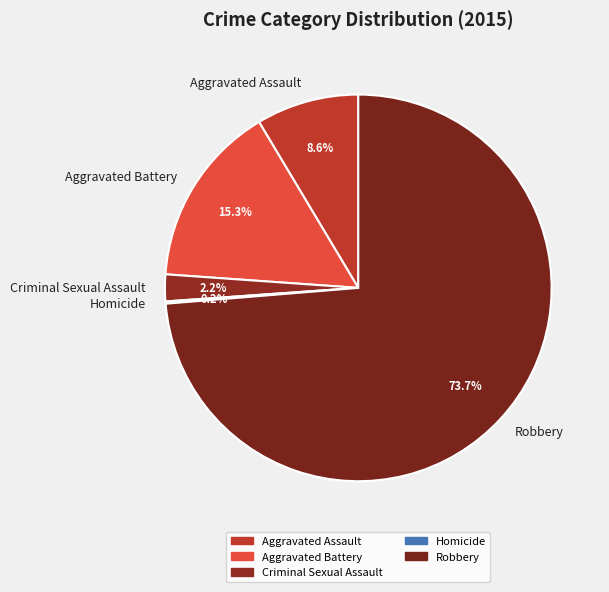

Does Criminal Sexual Assault account for over 50% of the chart?

No